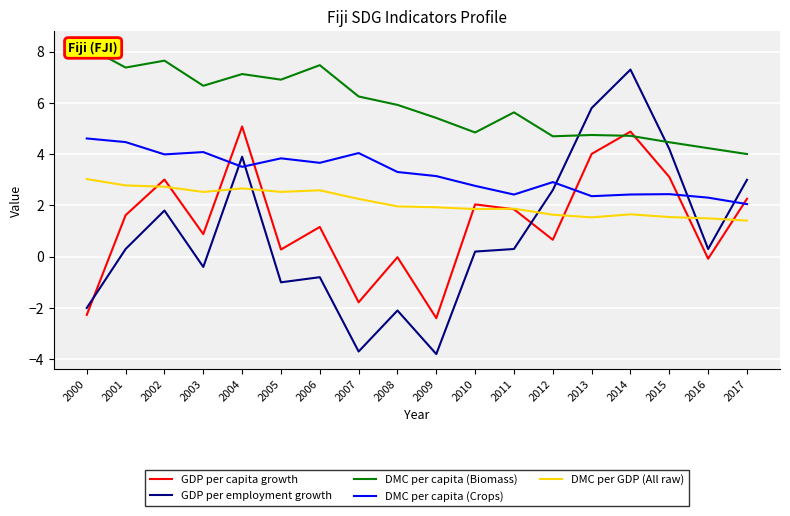

Reading left to right, extract all data points from this chart.

GDP per capita growth: 2000=-2.3	2001=1.6	2002=3.0	2003=0.9	2004=5.1	2005=0.3	2006=1.2	2007=-1.8	2008=-0.0	2009=-2.4	2010=2.0	2011=1.9	2012=0.7	2013=4.0	2014=4.9	2015=3.1	2016=-0.1	2017=2.3
GDP per employment growth: 2000=-2.0	2001=0.3	2002=1.8	2003=-0.4	2004=3.9	2005=-1.0	2006=-0.8	2007=-3.7	2008=-2.1	2009=-3.8	2010=0.2	2011=0.3	2012=2.6	2013=5.8	2014=7.3	2015=4.2	2016=0.3	2017=3.0
DMC per capita (Biomass): 2000=8.2	2001=7.4	2002=7.6	2003=6.7	2004=7.1	2005=6.9	2006=7.5	2007=6.3	2008=5.9	2009=5.4	2010=4.8	2011=5.6	2012=4.7	2013=4.7	2014=4.7	2015=4.5	2016=4.2	2017=4.0
DMC per capita (Crops): 2000=4.6	2001=4.5	2002=4.0	2003=4.1	2004=3.5	2005=3.8	2006=3.7	2007=4.0	2008=3.3	2009=3.1	2010=2.8	2011=2.4	2012=2.9	2013=2.4	2014=2.4	2015=2.4	2016=2.3	2017=2.1
DMC per GDP (All raw): 2000=3.0	2001=2.8	2002=2.7	2003=2.5	2004=2.7	2005=2.5	2006=2.6	2007=2.3	2008=2.0	2009=1.9	2010=1.9	2011=1.9	2012=1.6	2013=1.5	2014=1.7	2015=1.5	2016=1.5	2017=1.4